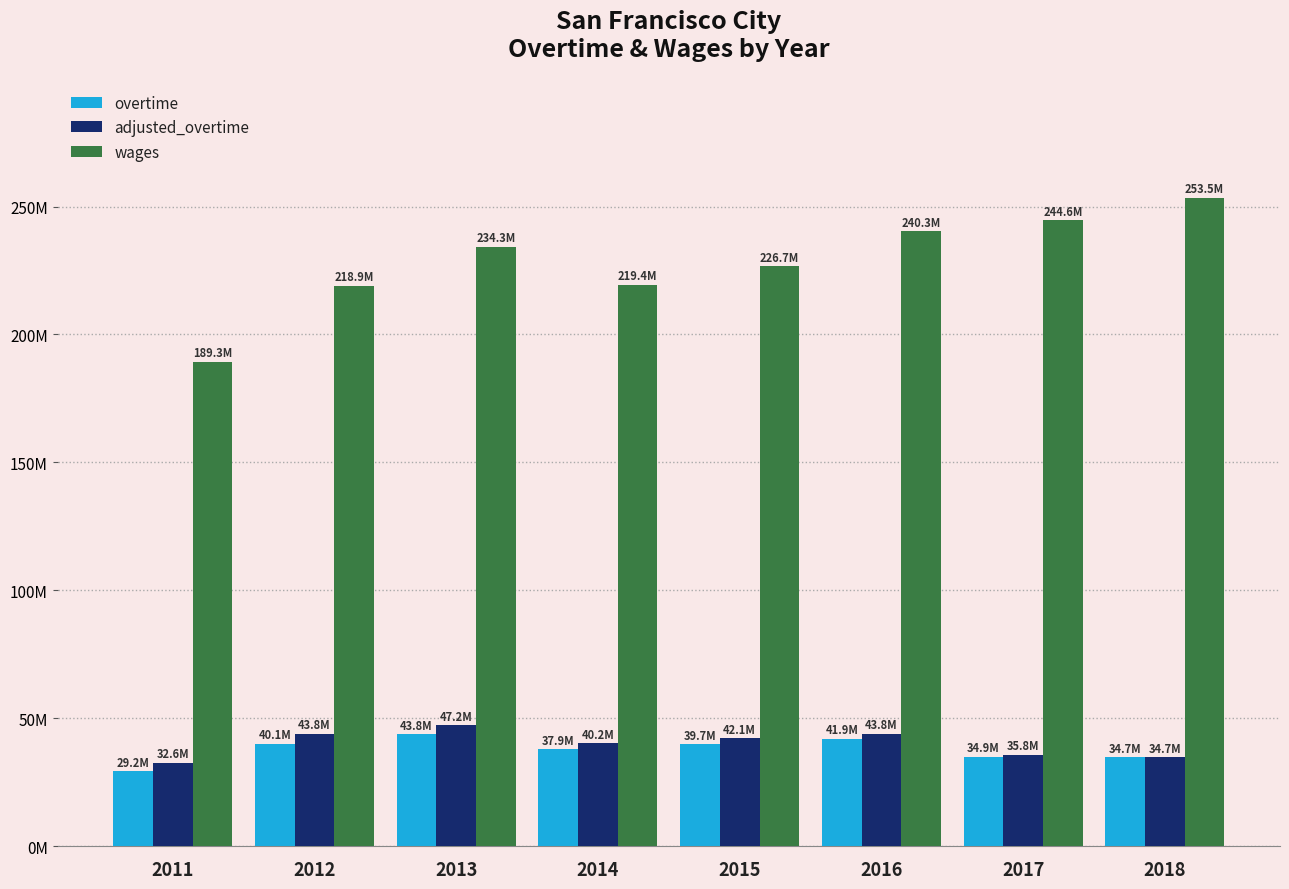

Is it true that adjusted_overtime equals 21068752.8 at 2015?

False